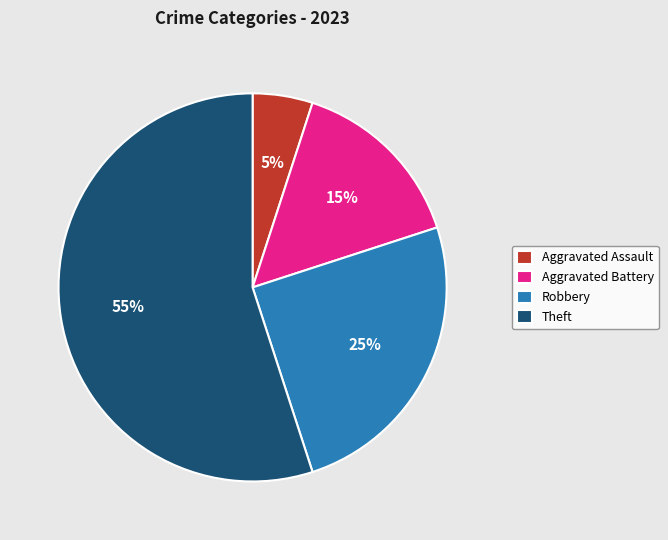

Does Theft represent more than half of the total?

Yes